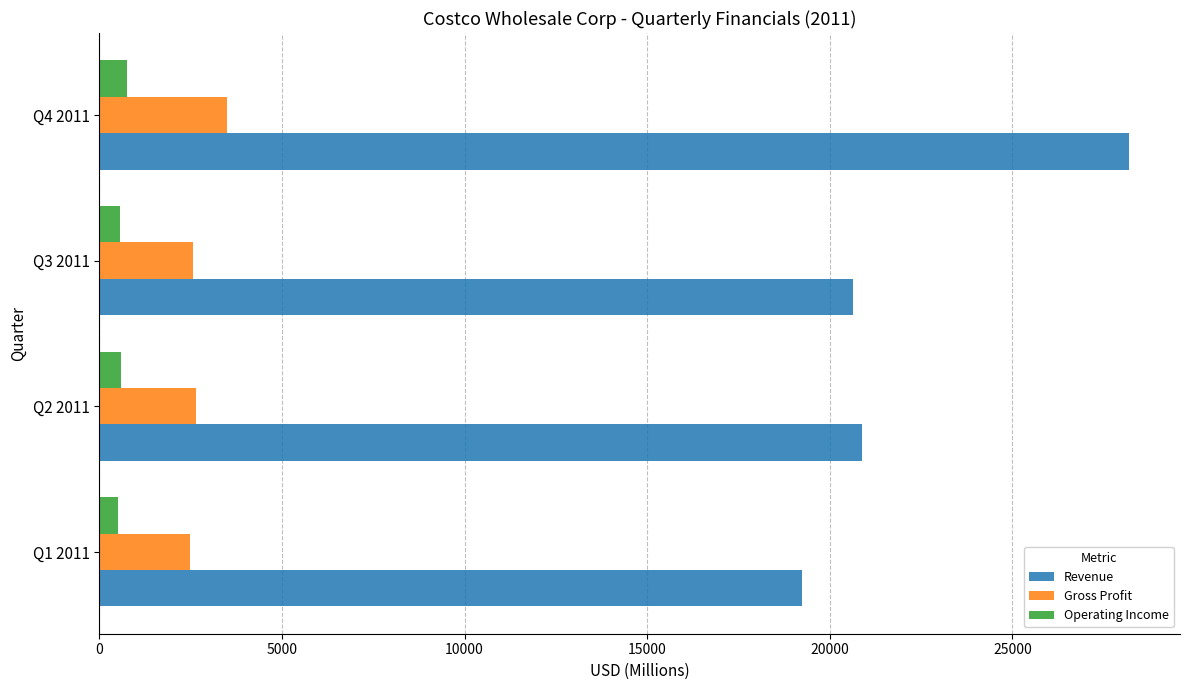

What is the maximum value shown in the chart?

28178